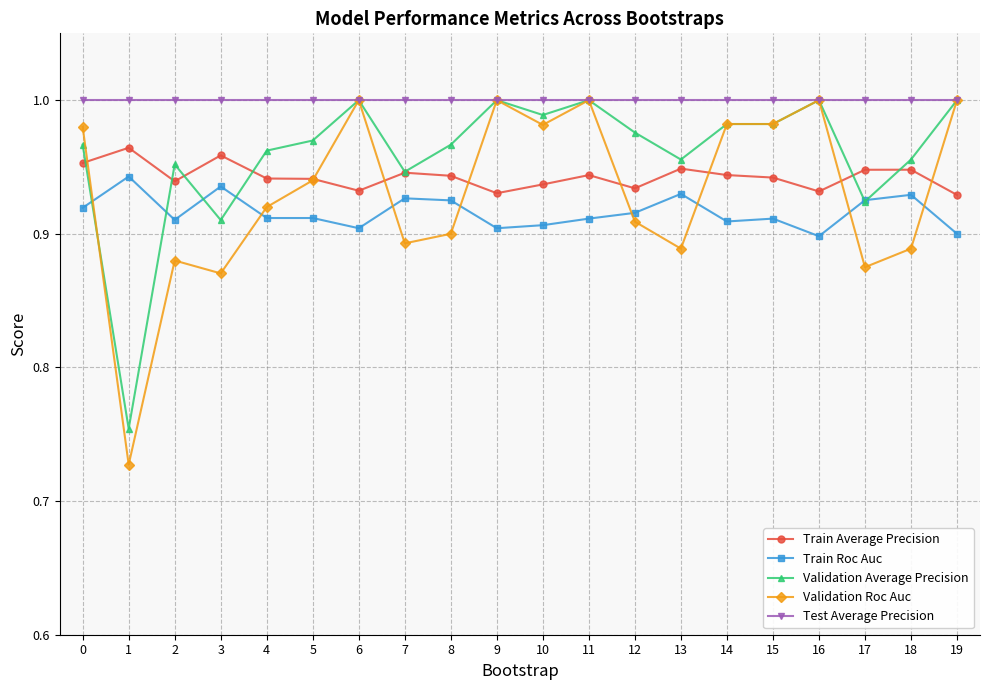

Which series has the largest range (max minus min)?

Validation Roc Auc